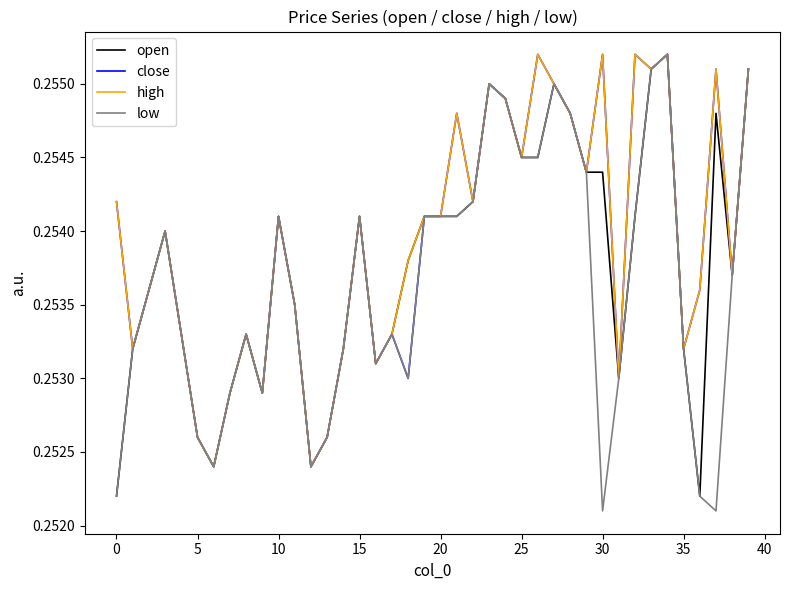

Is this an area chart (filled region under the line)?

No